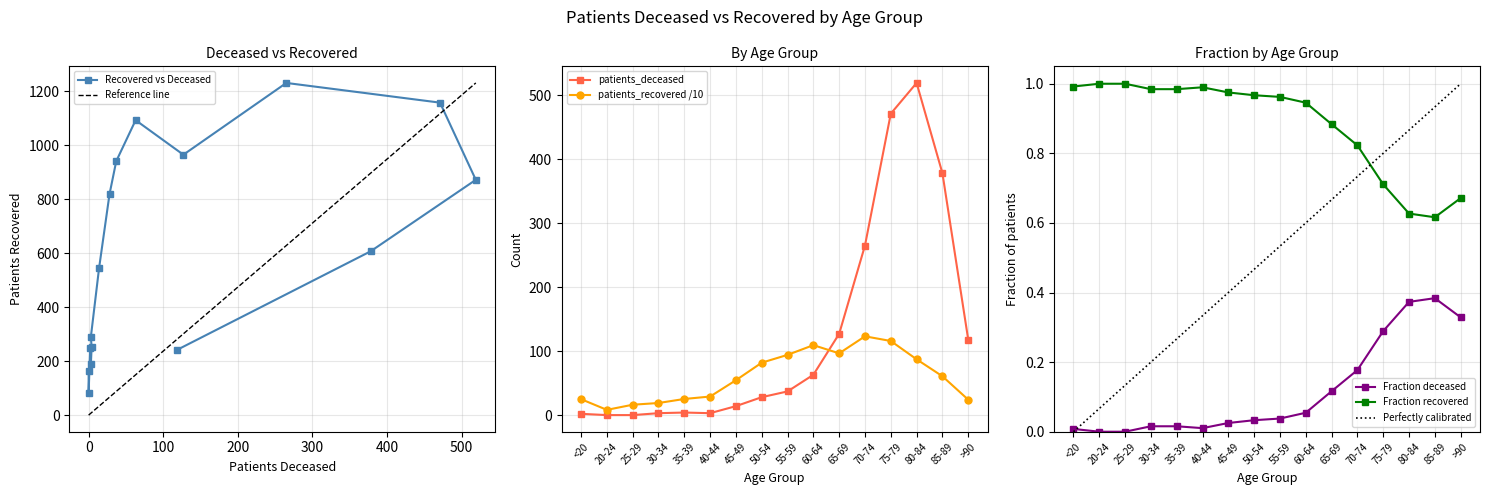

Which series has the largest total across all categories?

patients_recovered